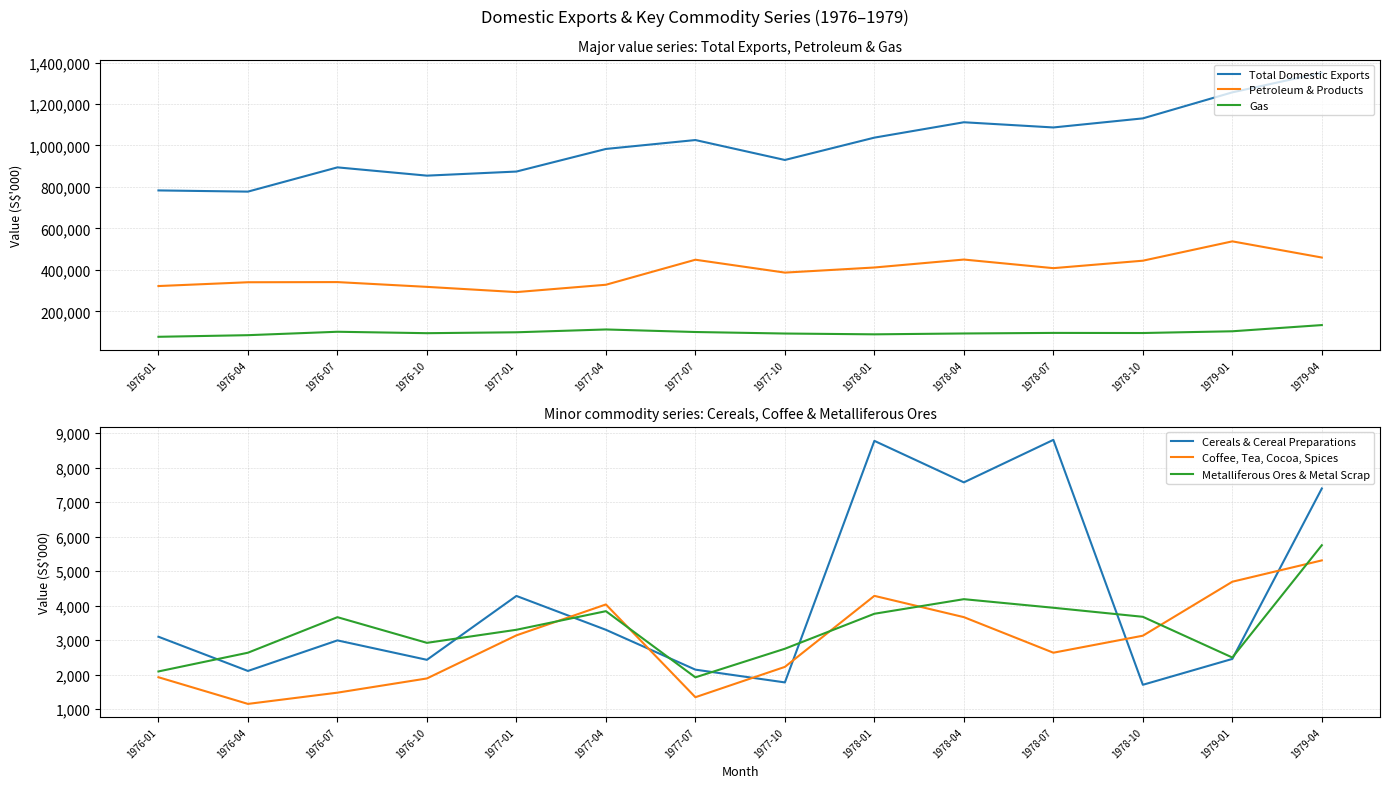

True or false: Gas and Metalliferous Ores & Metal Scrap cross at least once.

False